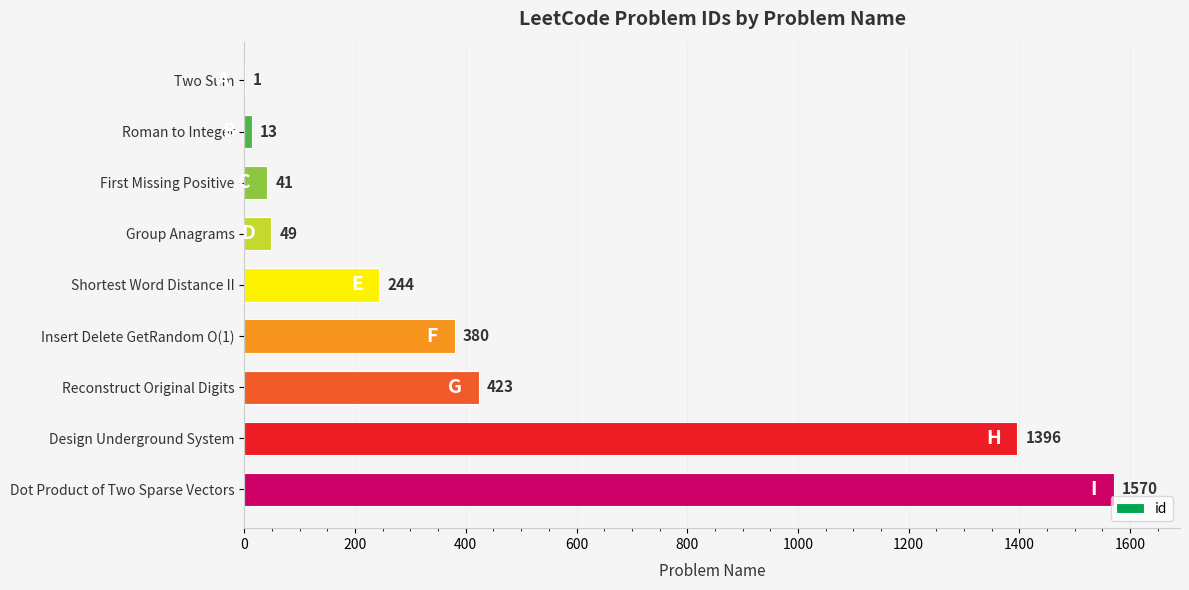

What is the average value?

457